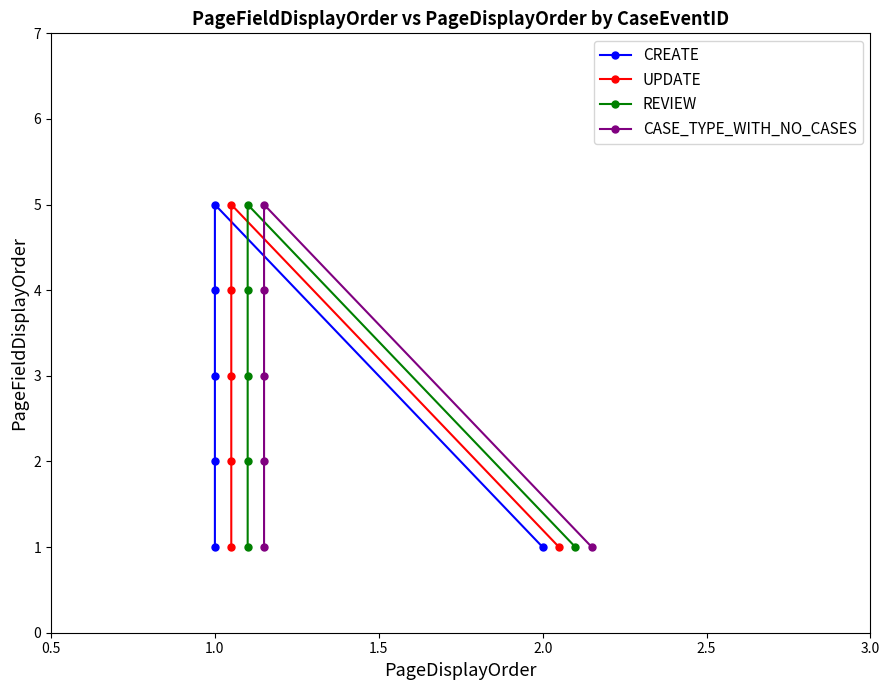

Reading left to right, what are all the values shown in this chart?

CREATE: 1	2	3	4	5	1
UPDATE: 1	2	3	4	5	1
REVIEW: 1	2	3	4	5	1
CASE_TYPE_WITH_NO_CASES: 1	2	3	4	5	1